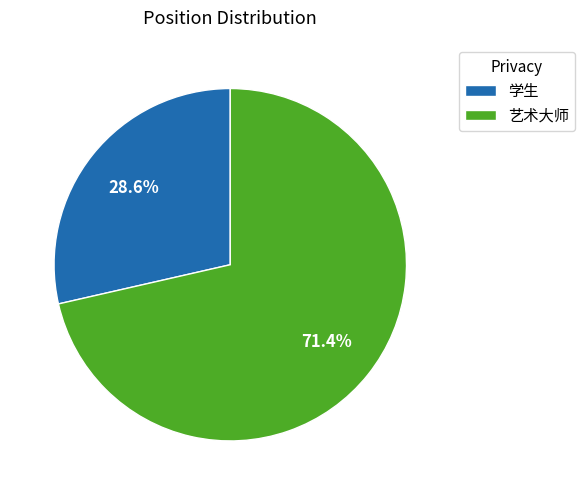

Does any single category account for the majority?

Yes